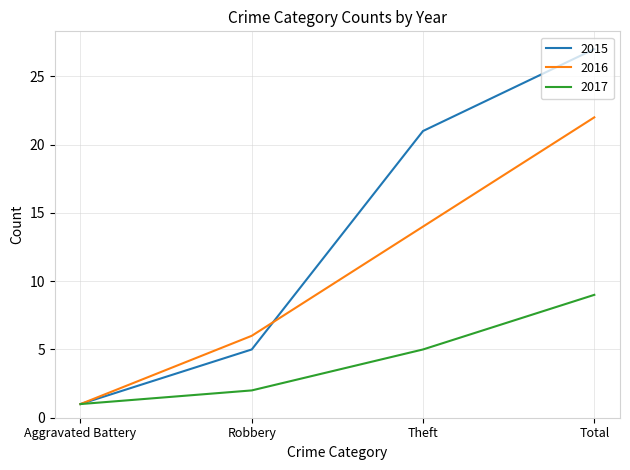

What is the sum of the 2017 values at Aggravated Battery and Theft?

6